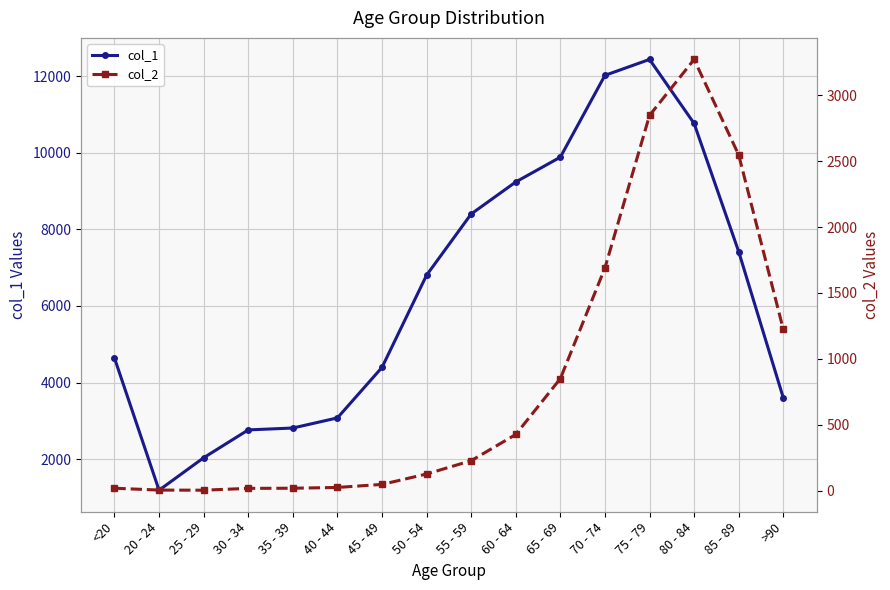

At which category does col_2 reach its first local valley?

25 - 29